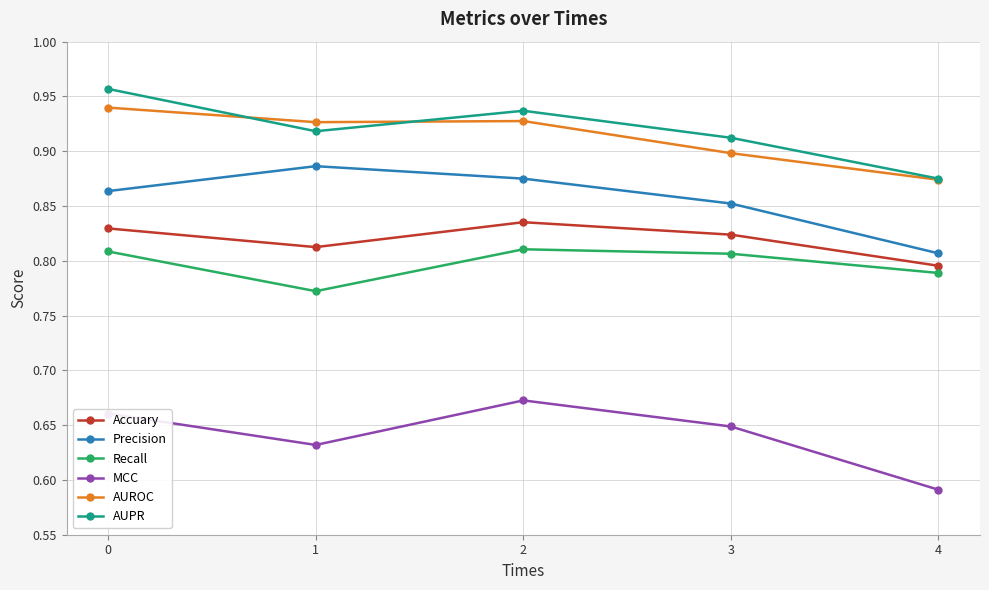

List the labels in order of MCC value, largest first.

2, 0, 3, 1, 4